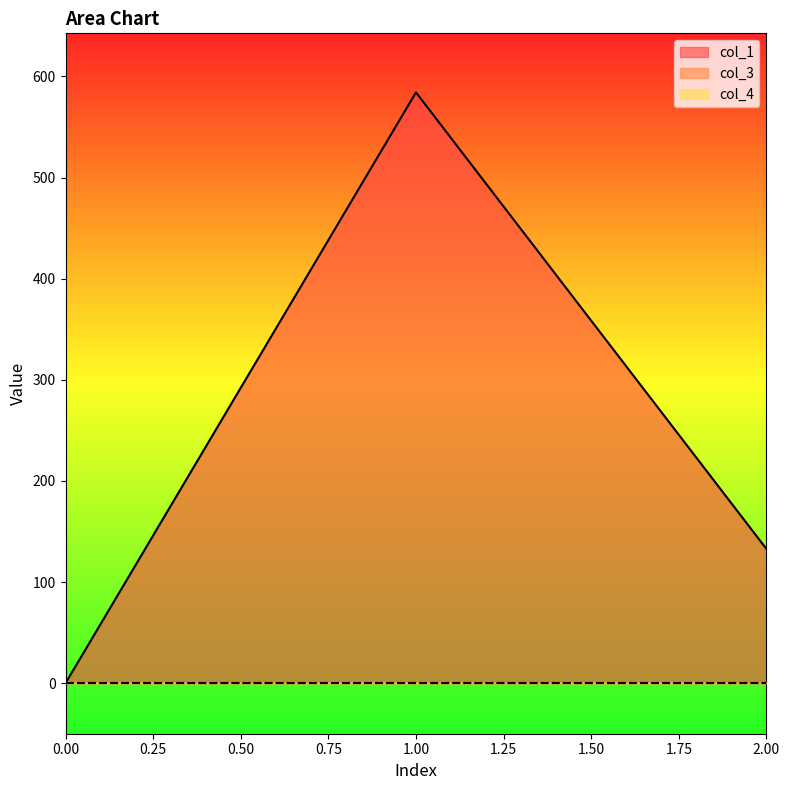

What are all the series names shown in the legend?

col_1, col_3, col_4